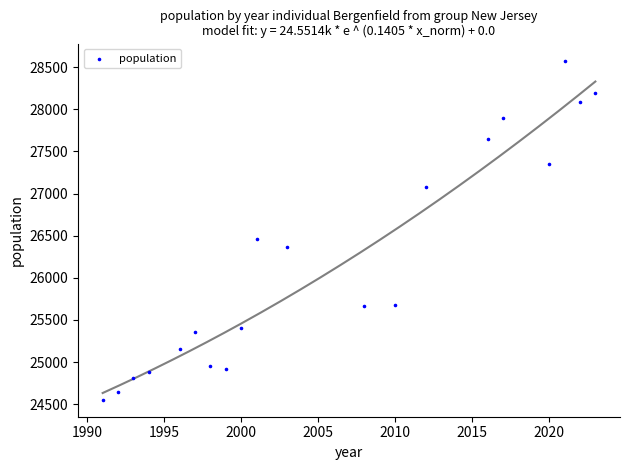

What is the range of Y values (max minus min)?

4026